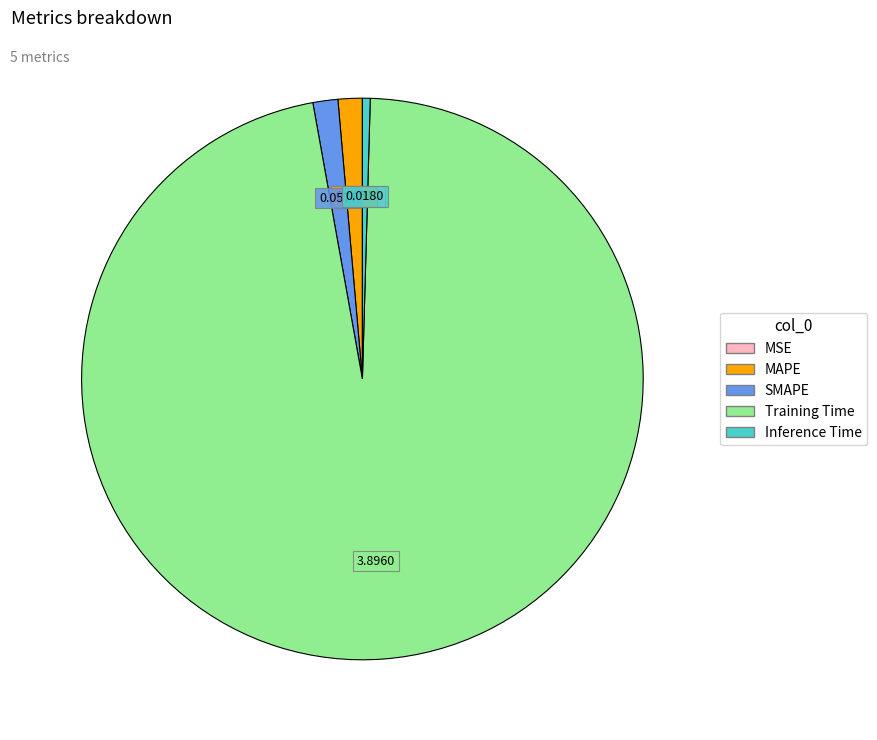

Is the sum of MAPE and Training Time greater than half?

Yes